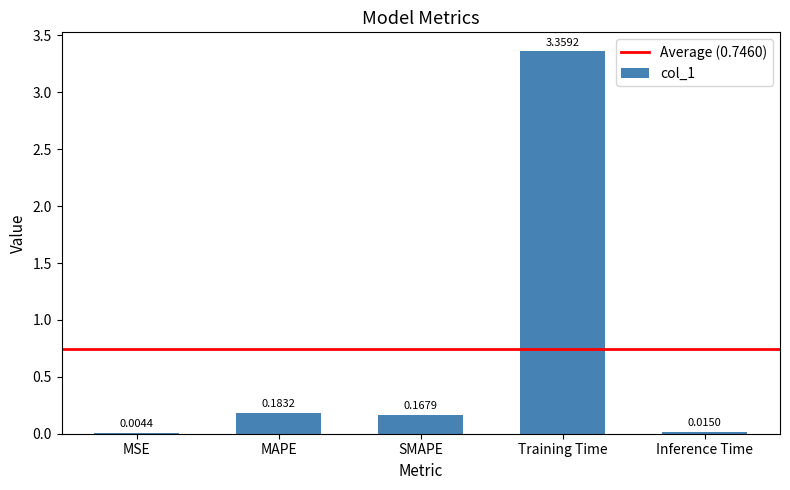

At which category does the chart reach its peak across all series?

Training Time